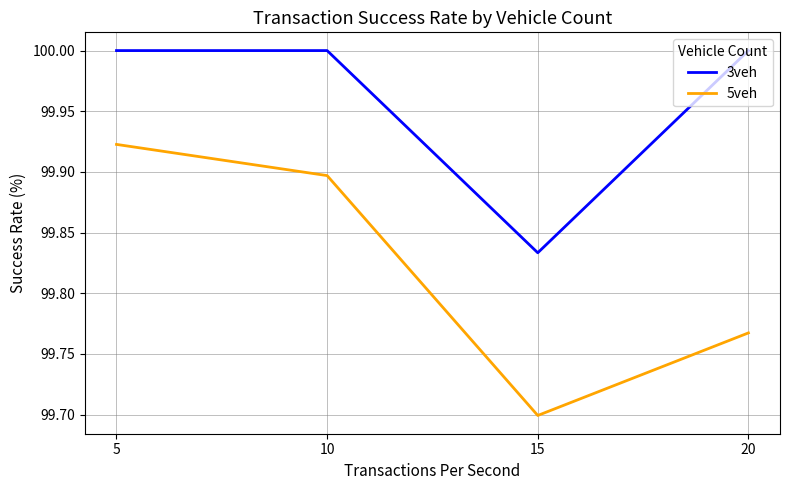

List the series in order of their overall mean, lowest first.

5veh, 3veh